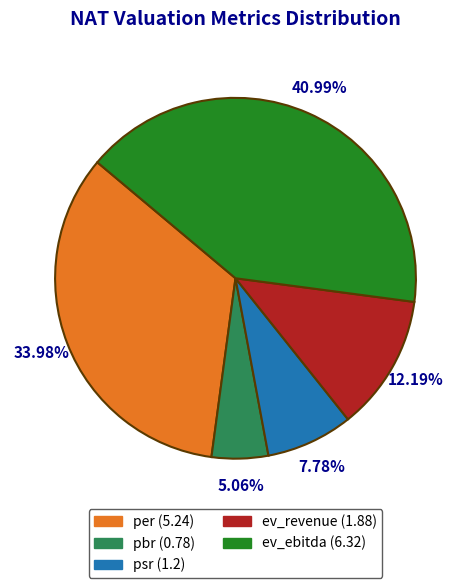

Is the sum of ev_revenue and psr greater than half?

No